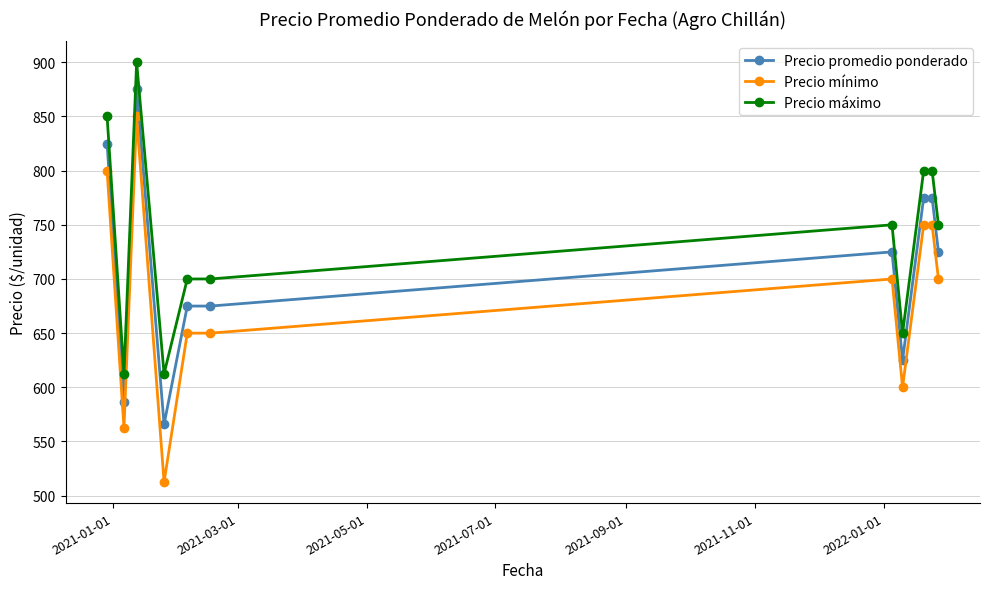

What is the average value of the Precio máximo series?

738.6